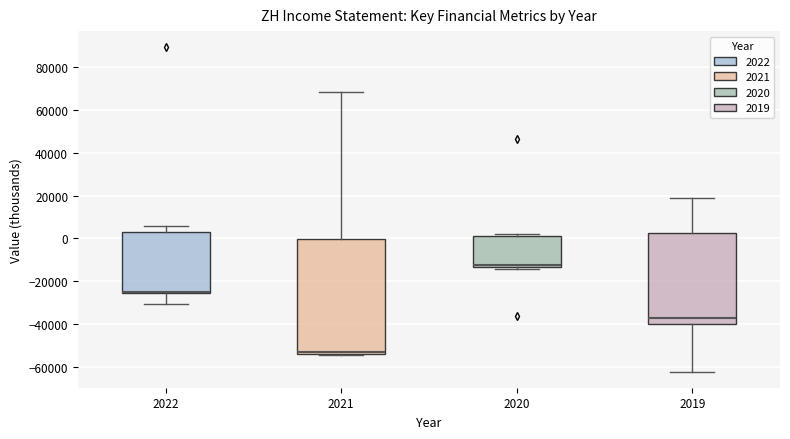

Which box is the tallest, from its lower edge to its upper edge?

2021